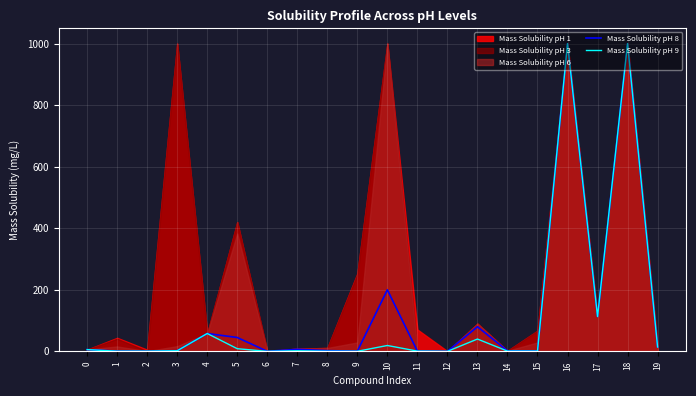

List the labels in order of Mass Solubility pH 9 value, largest first.

16, 18, 17, 4, 13, 10, 19, 5, 0, 7, 3, 11, 14, 15, 2, 1, 8, 9, 12, 6